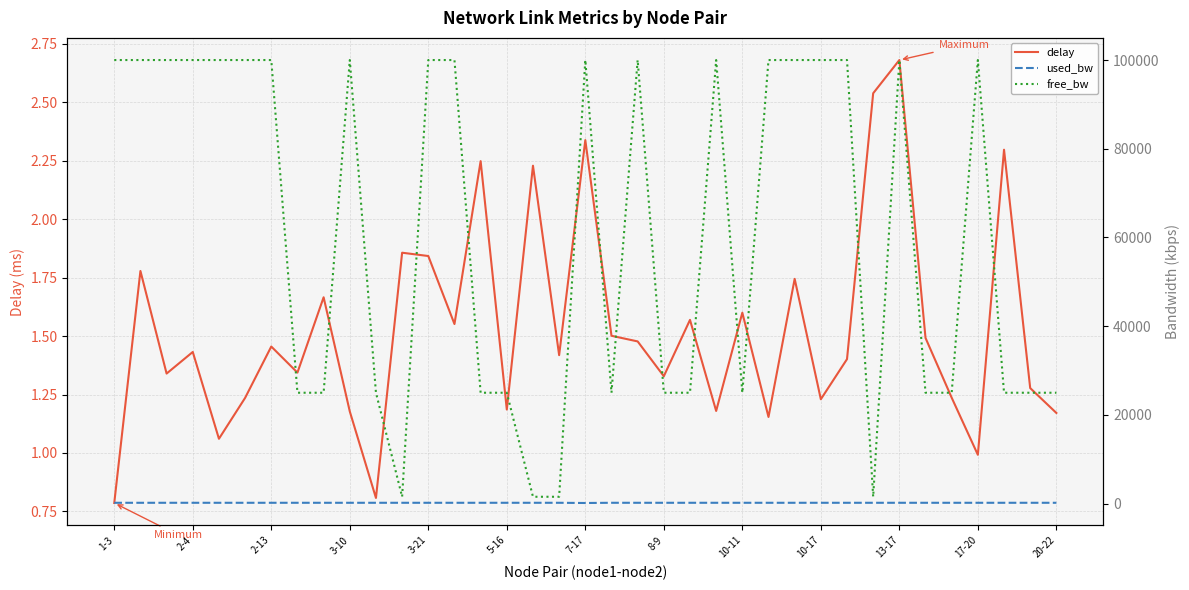

How many data points in used_bw are above 191?

36